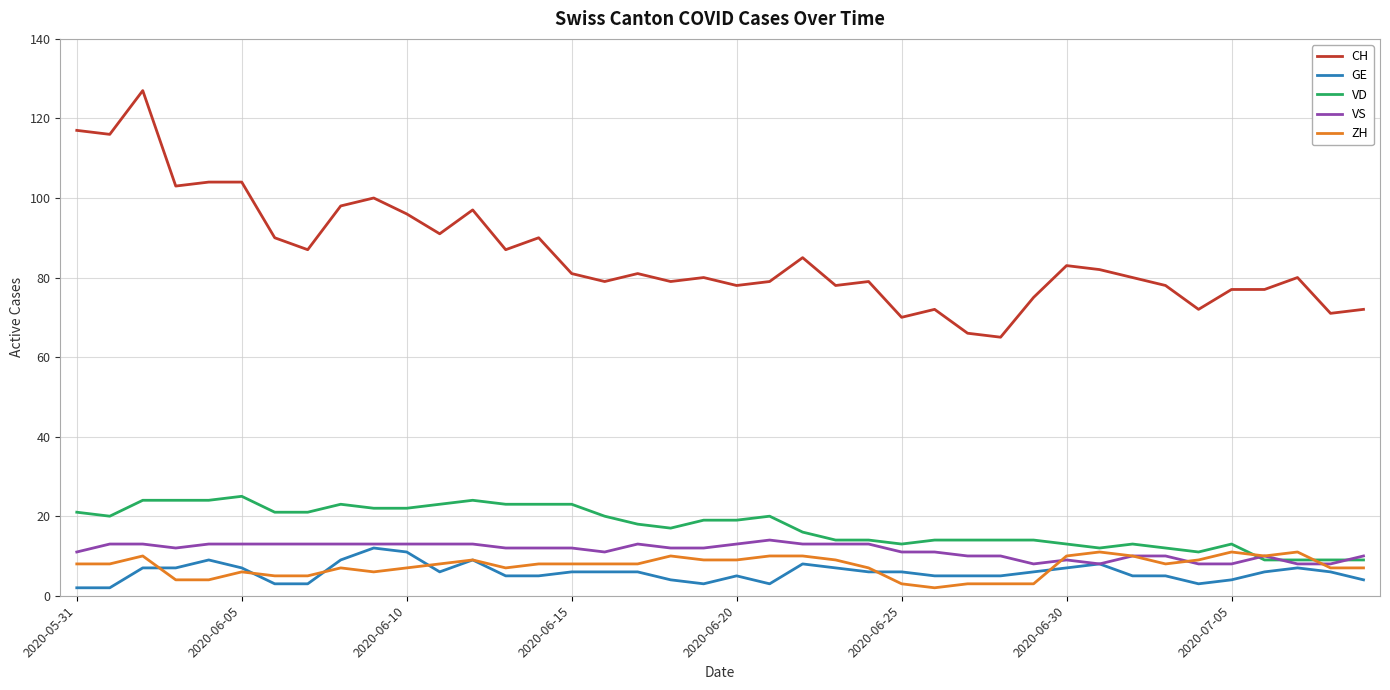

What is the maximum value shown in the chart?

127